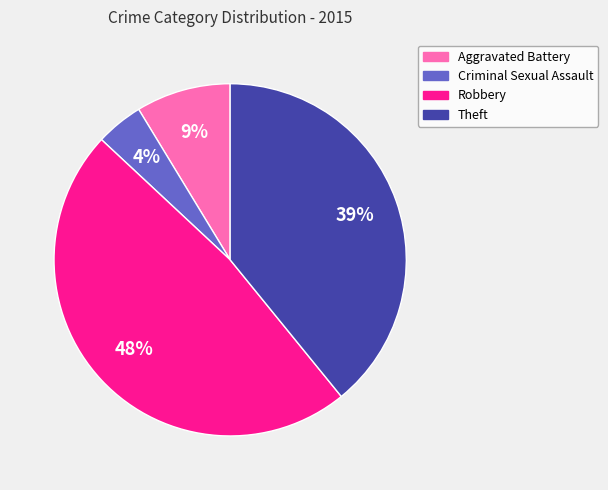

Is the sum of Criminal Sexual Assault and Aggravated Battery greater than half?

No